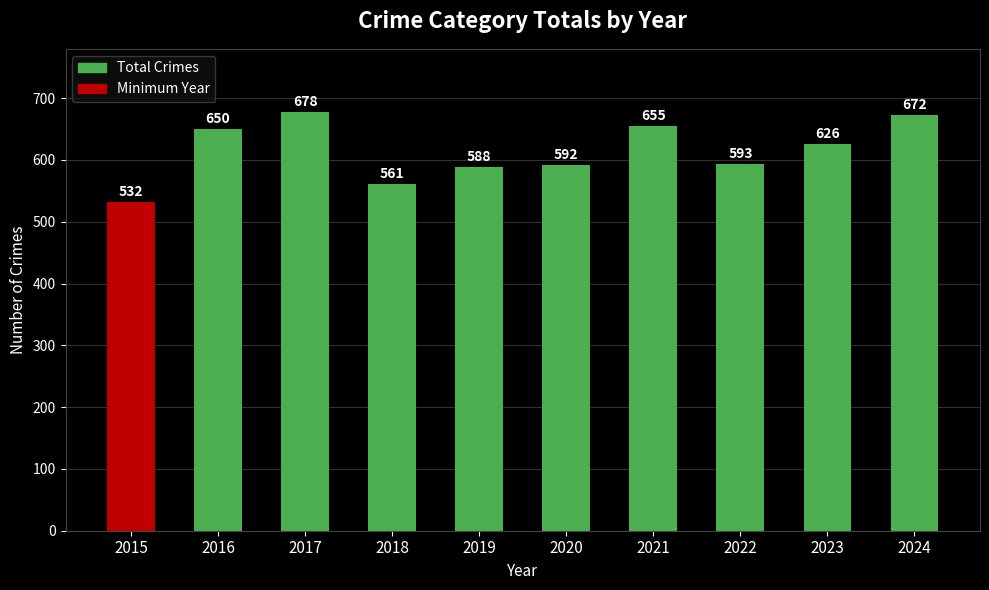

What is the maximum value shown in the chart?

678